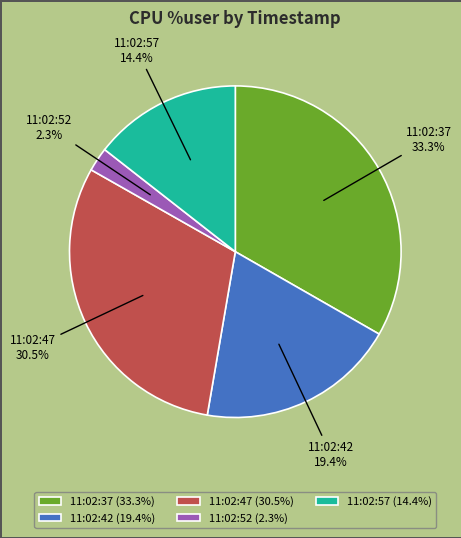

To the nearest percent, what portion does 11:02:42 represent?

19%